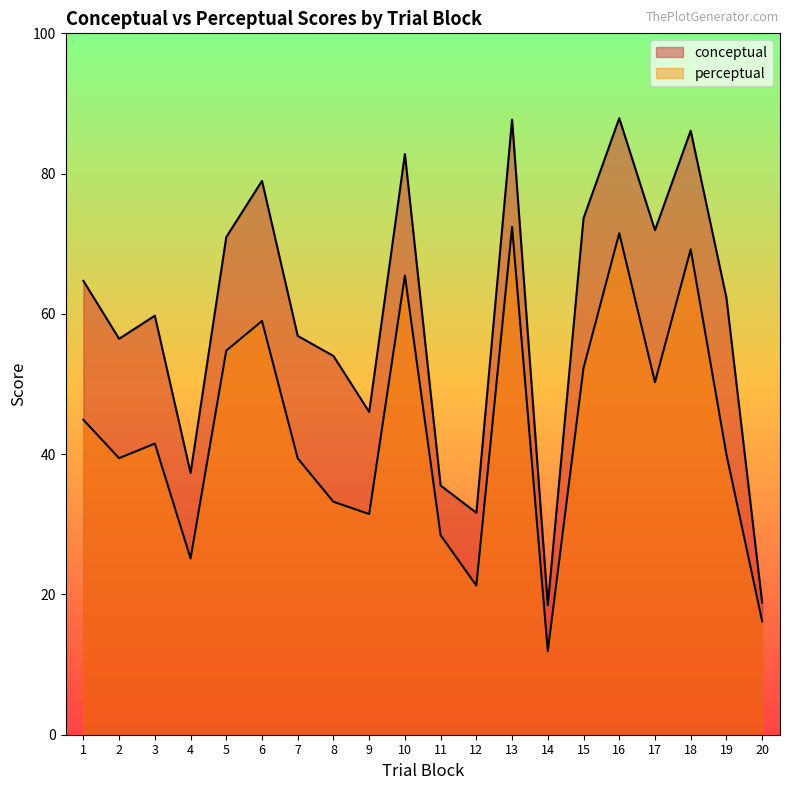

Is it true that conceptual equals 28.3 at 8?

False